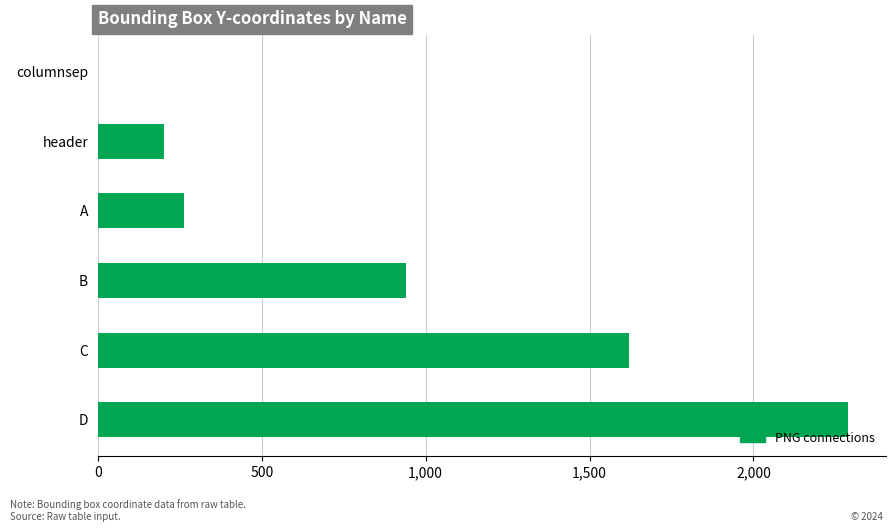

Is it true that the value at A is 464?

False